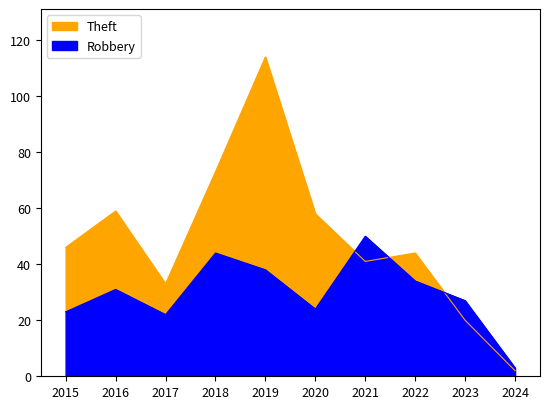

Rank the series at 2021 from highest to lowest value.

Robbery, Theft